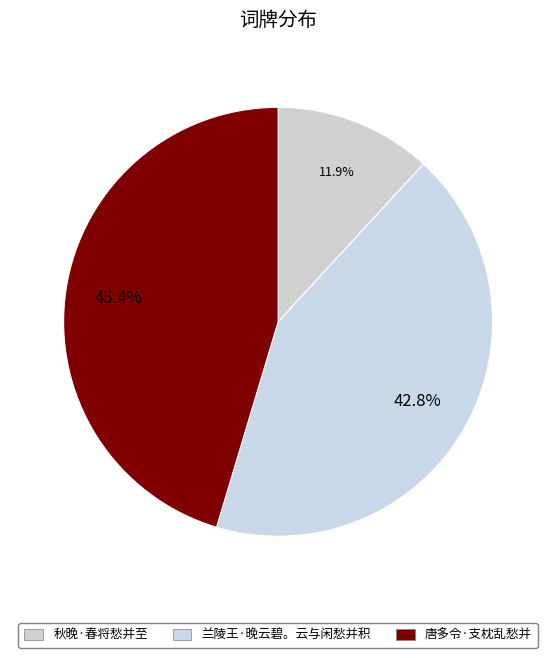

Between 秋晚·春将愁并至 and 唐多令·支枕乱愁并, which is larger?

唐多令·支枕乱愁并